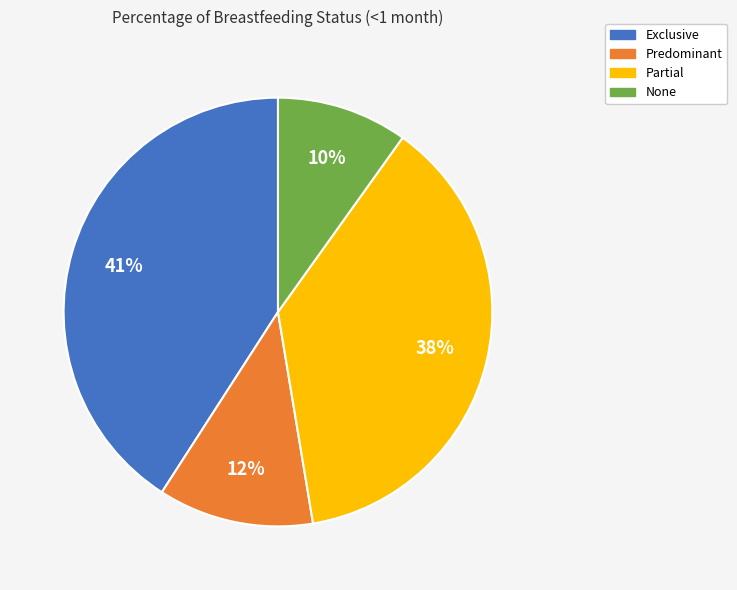

Is the sum of None and Partial greater than half?

No